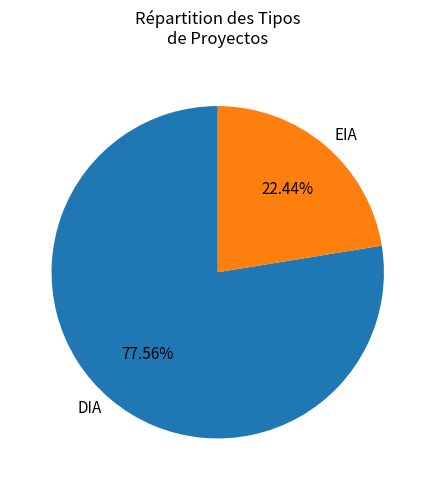

Which slice represents more than half of the pie?

DIA